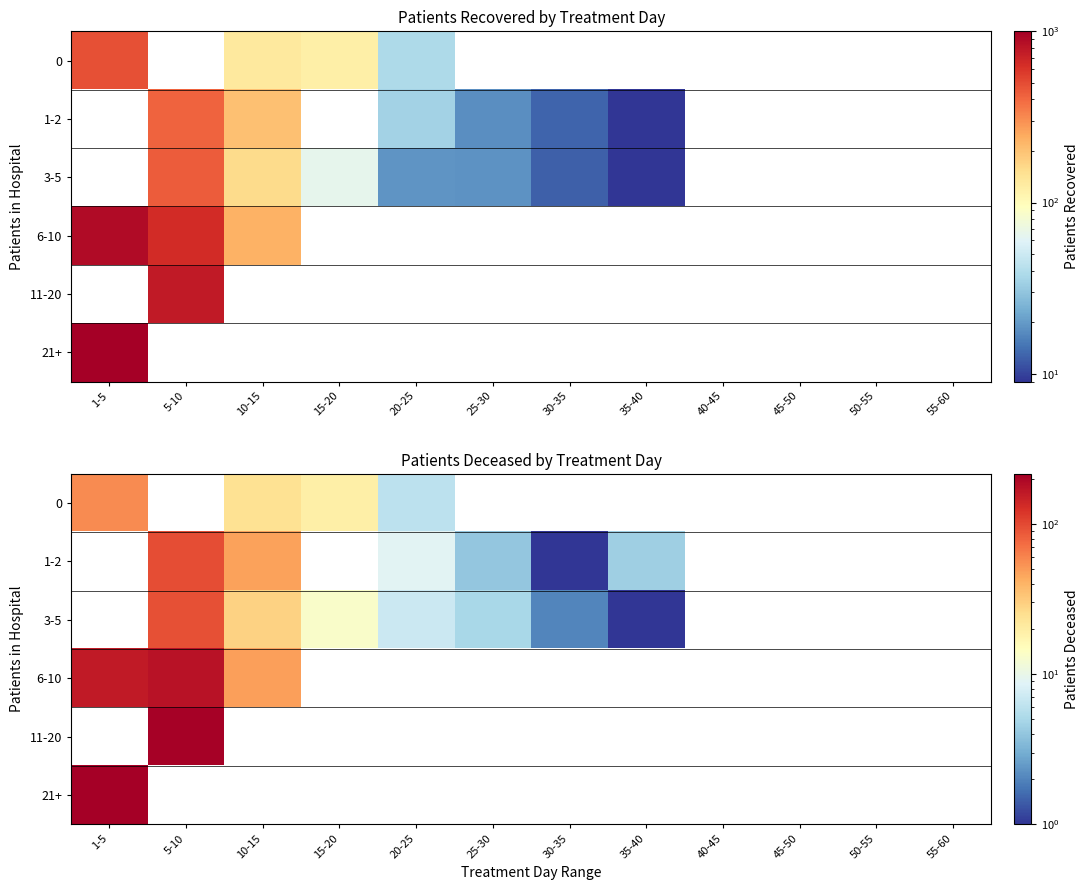

What is the sum of the 0 values at 20-25 and 55-60?

6.0